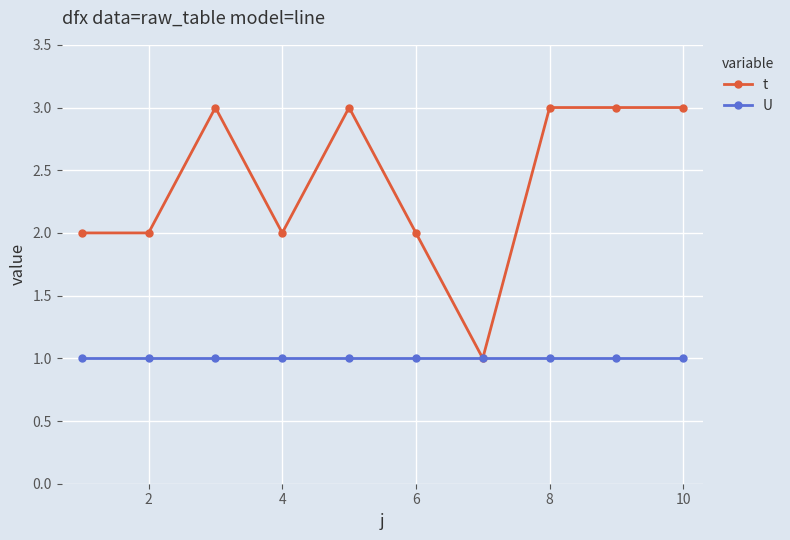

What is the minimum value shown in the chart?

1